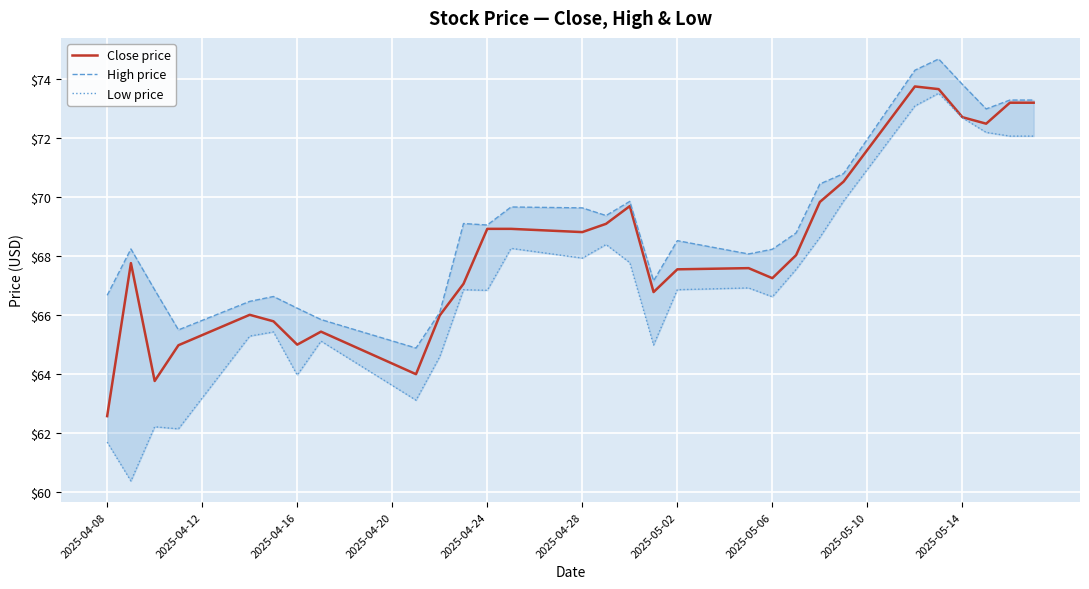

What position from the right is 13?

27